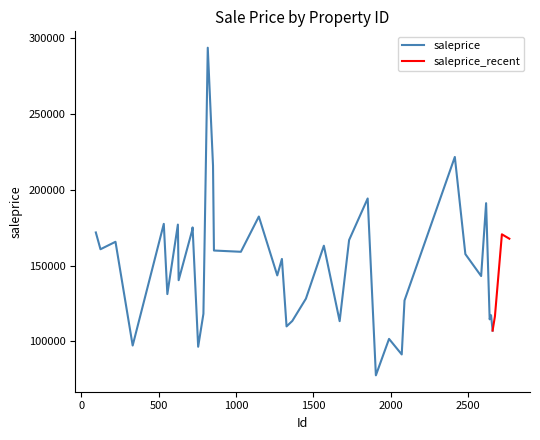

What is the average value?

149720.5